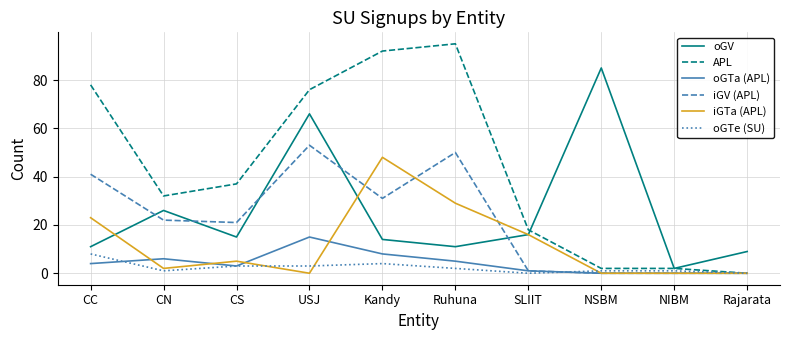

Read the oGTa (APL) value at Kandy, to the nearest 5.

10